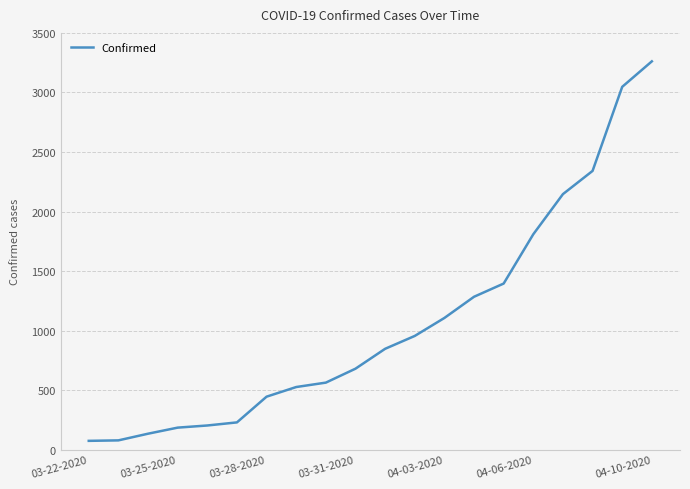

What is the greatest value displayed?

3261